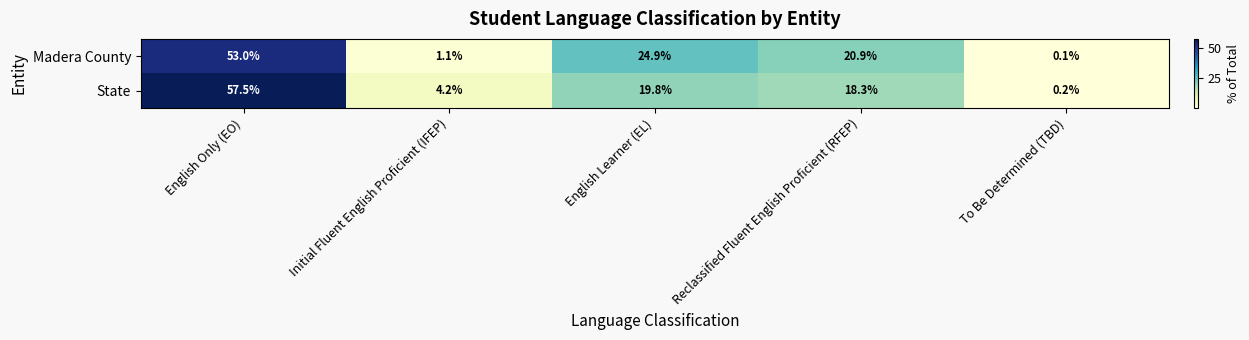

At which category is the sum across all series the highest?

English Only (EO)